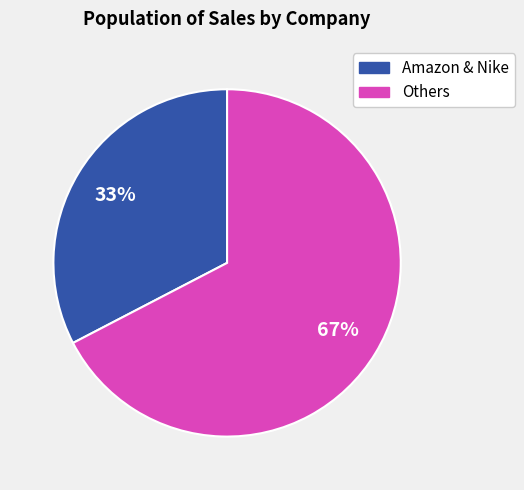

To the nearest percent, what is the average slice percentage?

50%